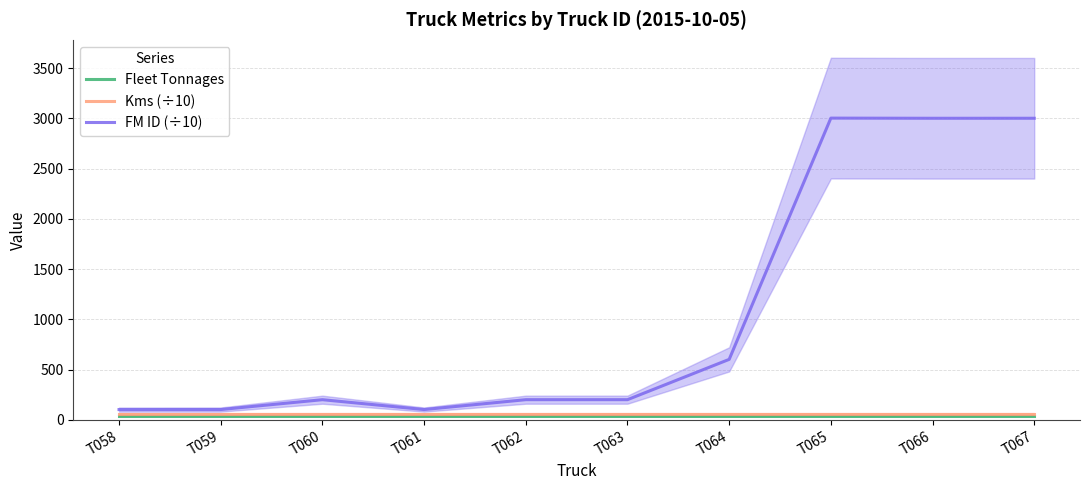

How many lines are shown in the chart?

3